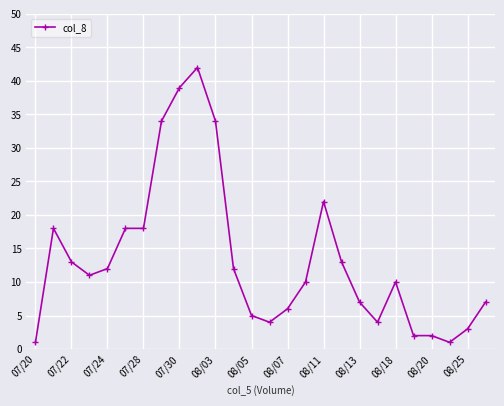

Does the chart display data point markers on the line(s)?

Yes